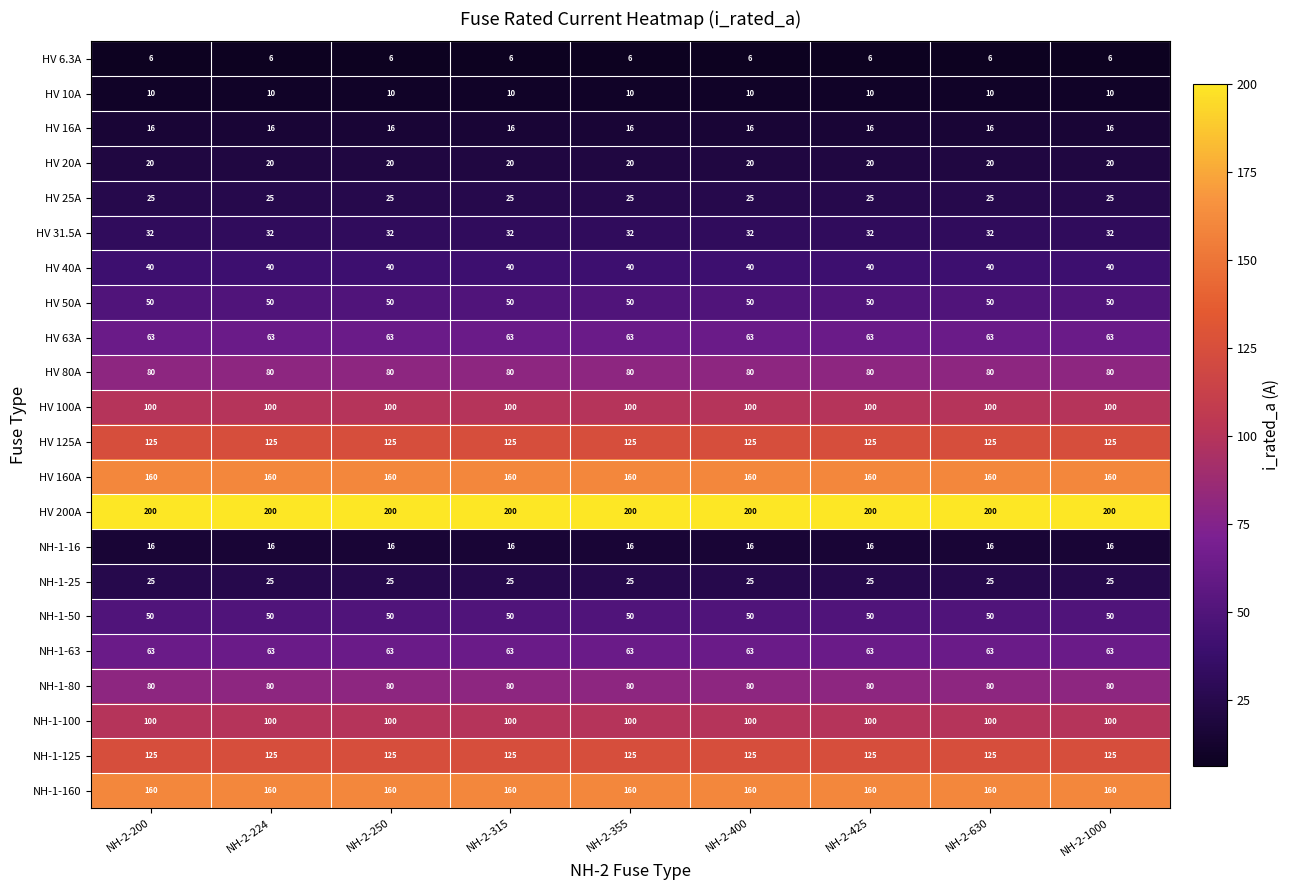

What is the average value of the NH-1-25 series?

25